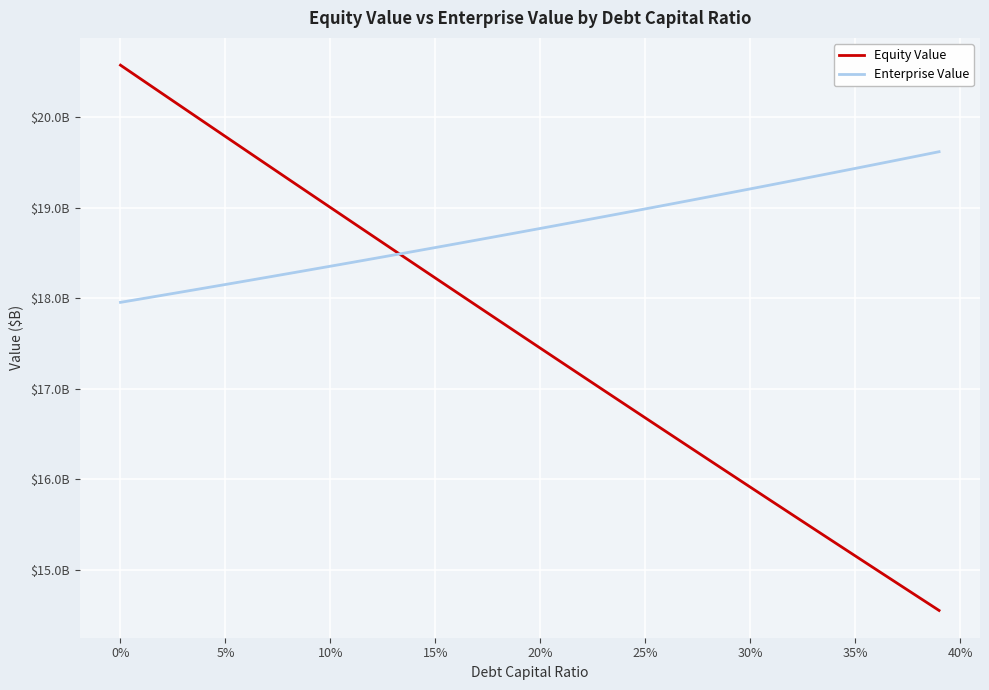

Rank the series by their average value, from highest to lowest.

Enterprise Value, Equity Value